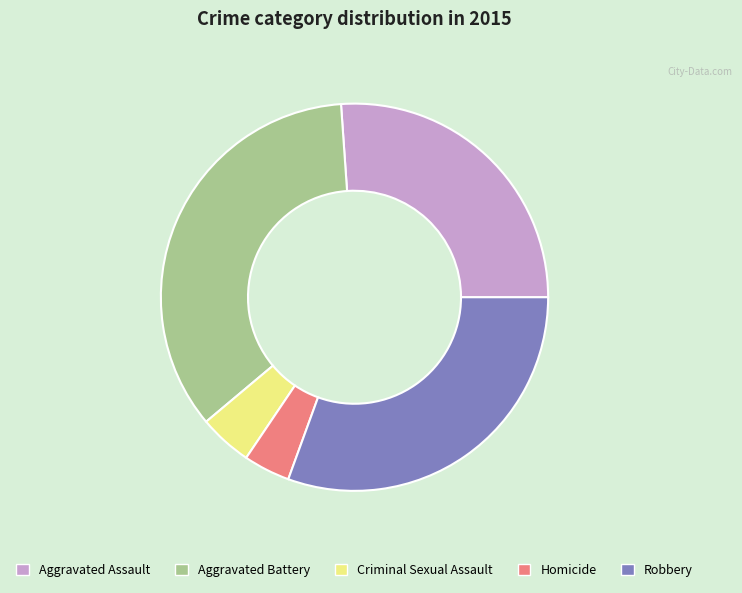

Is there a majority slice in this chart?

No